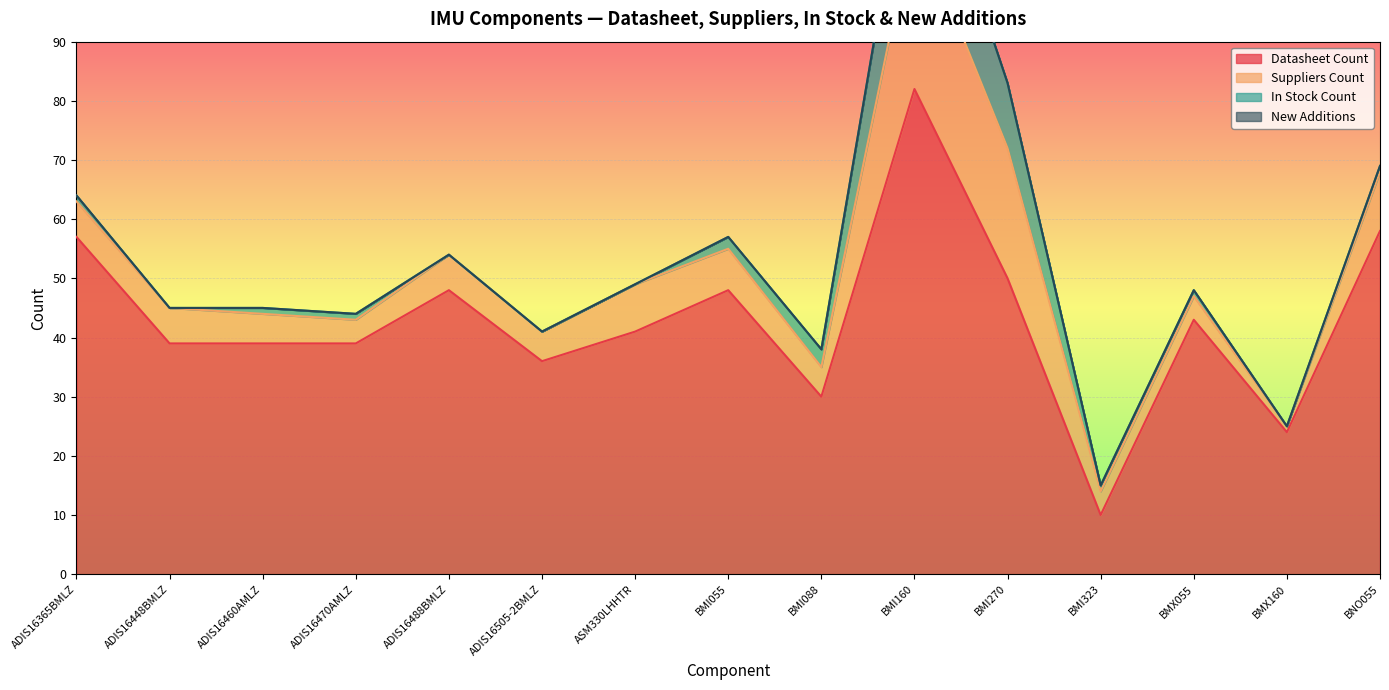

What are all the series names shown in the legend?

Datasheet Count, Suppliers Count, In Stock Count, New Additions